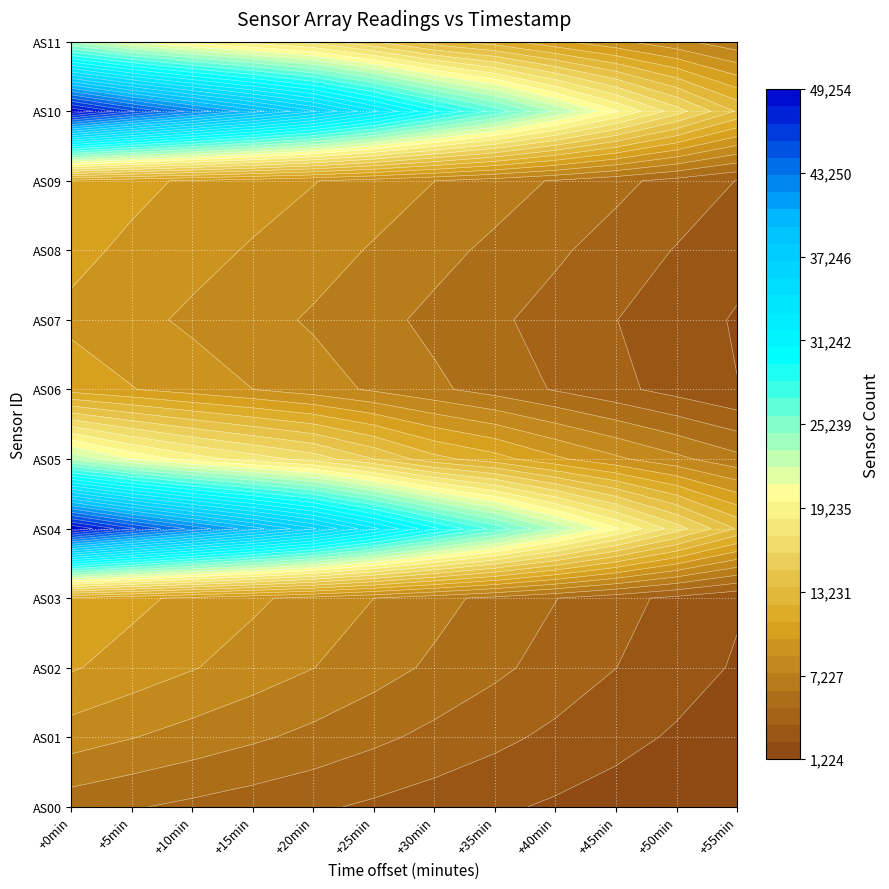

What is the maximum value for AS10?

49247